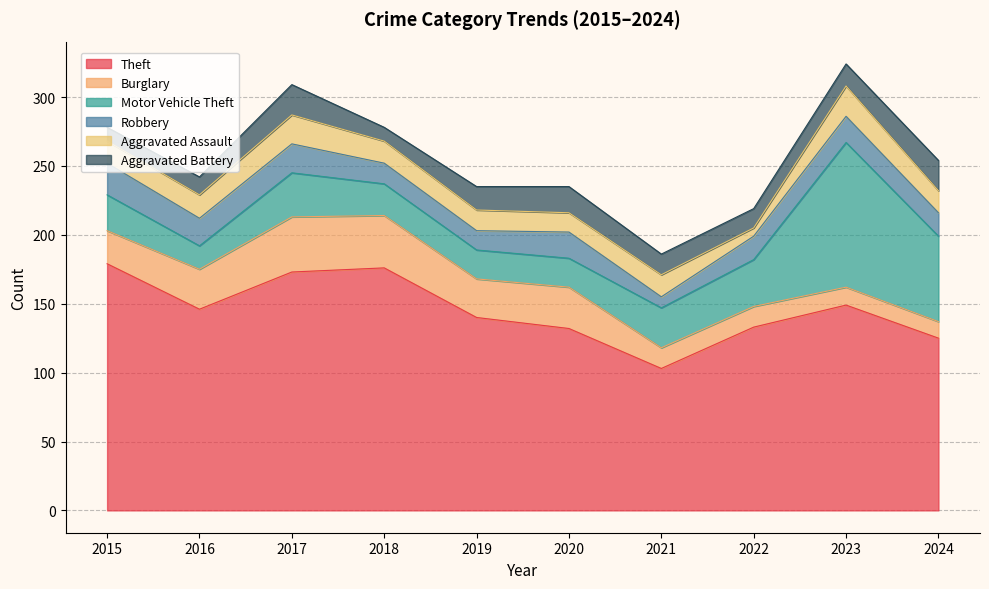

Where is the first local minimum for Motor Vehicle Theft?

2016